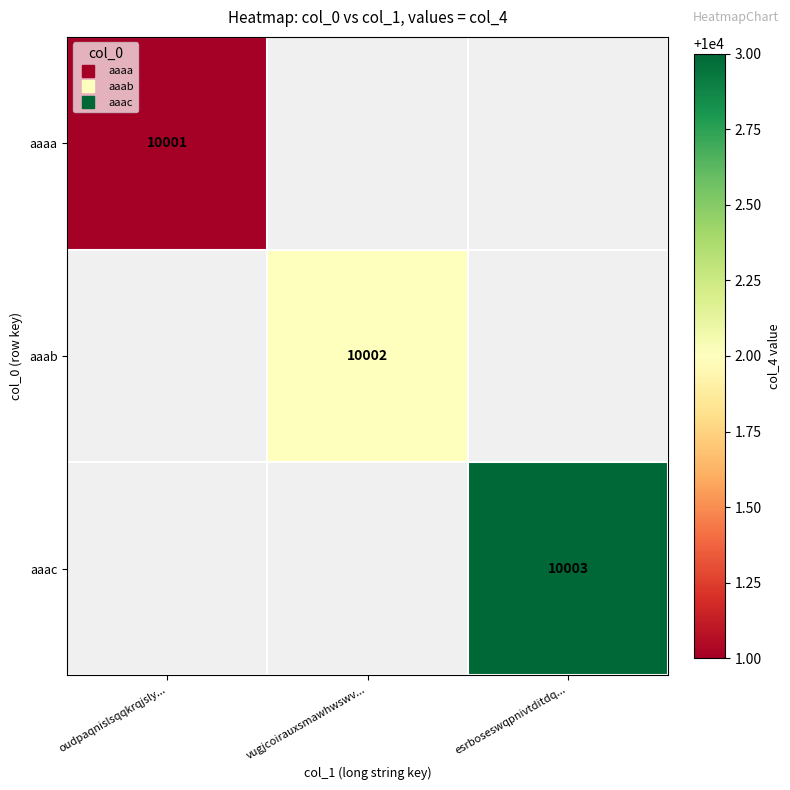

Is the value of aaaa at oudpaqnislsqqkrqjsly... greater than the value of aaab at oudpaqnislsqqkrqjsly...?

No